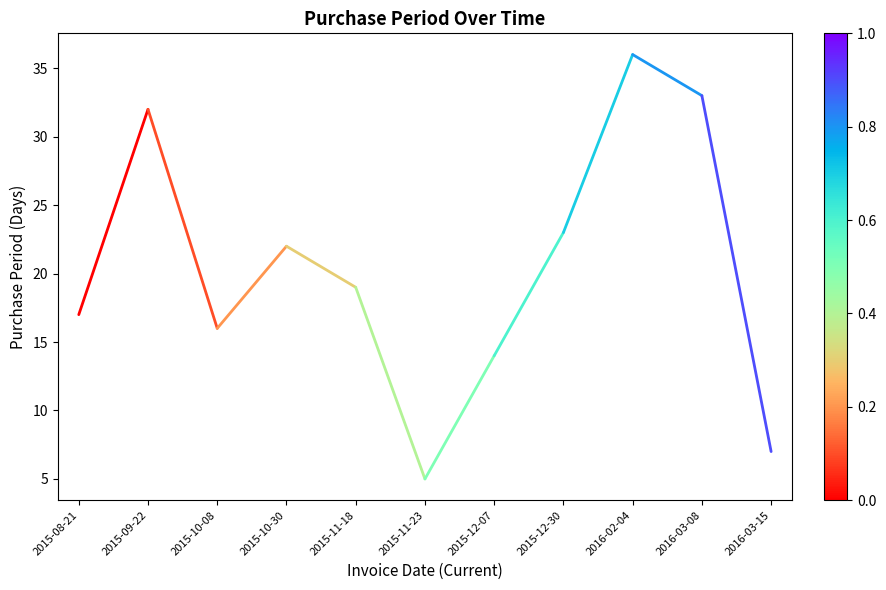

What is the label of the 2nd point from the right?

2015-08-21